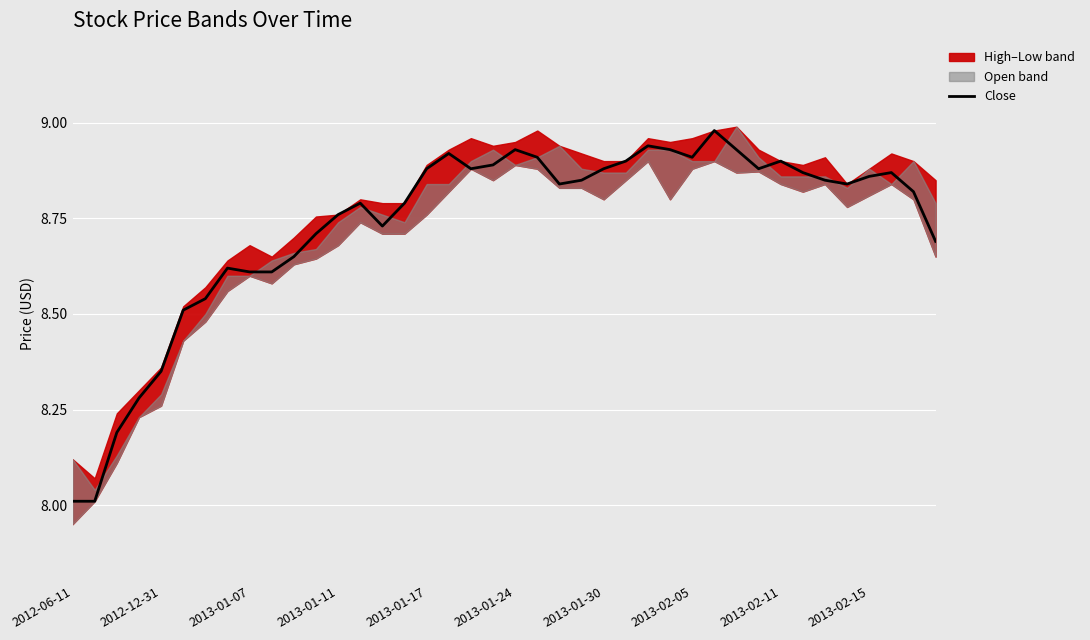

What is the lowest value of the Close series?

8.0